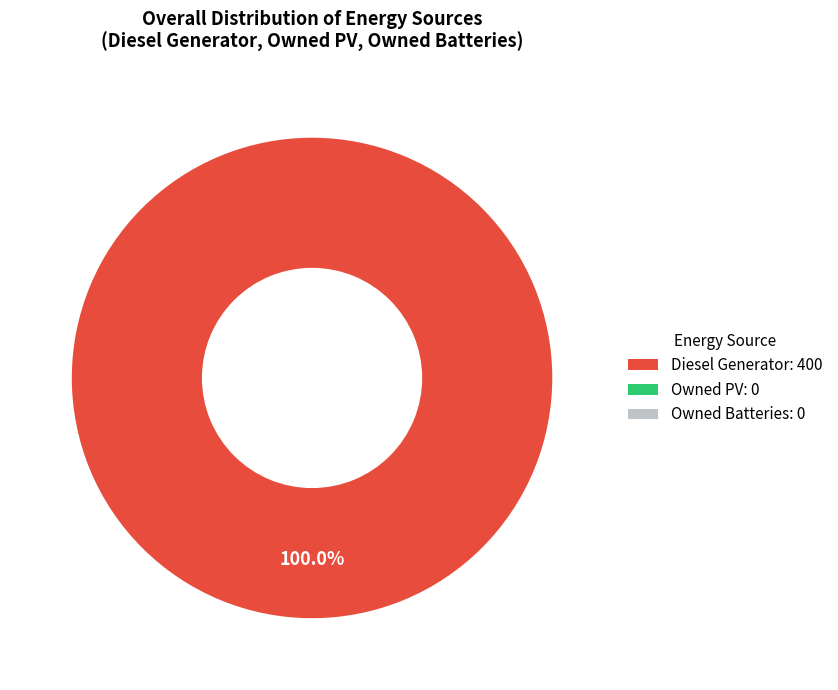

Is there any slice that represents more than half of the pie?

Yes